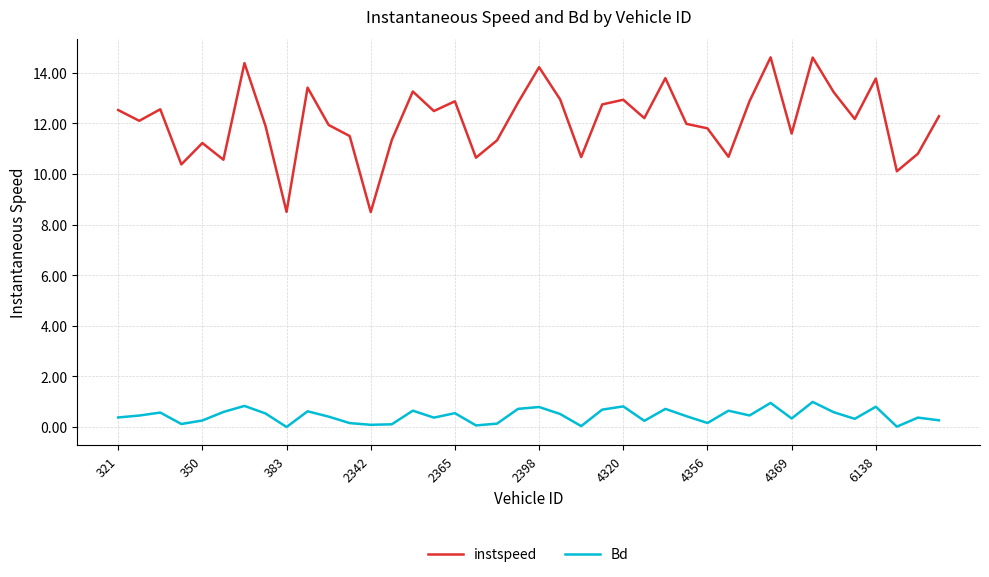

How many interior local peaks does the instspeed series have?

12